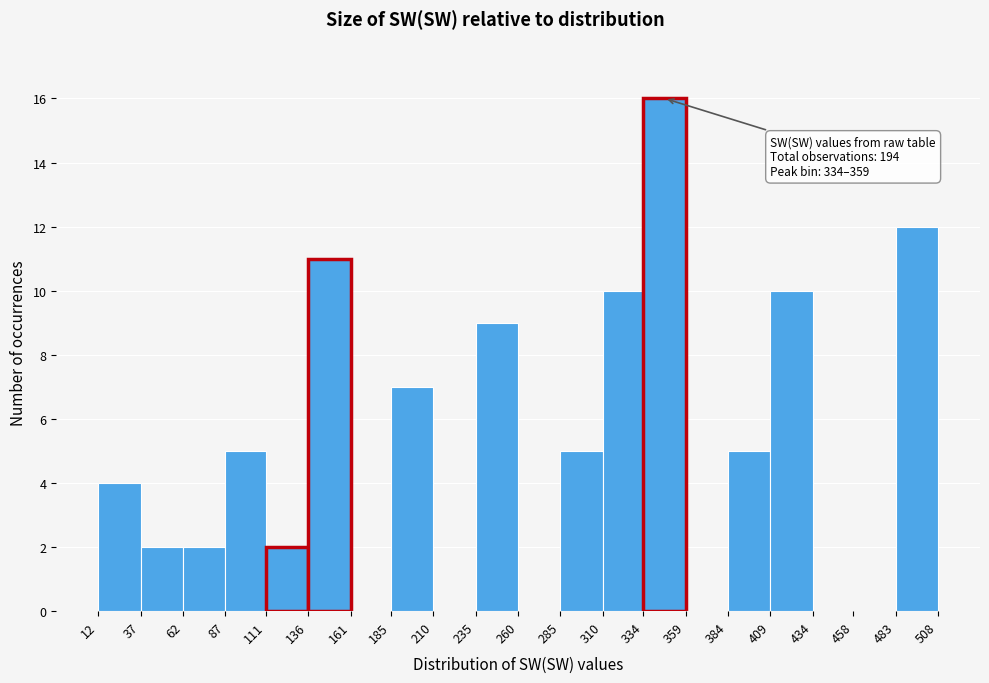

Over which range of the x-axis is the bar tallest?

334 to 359